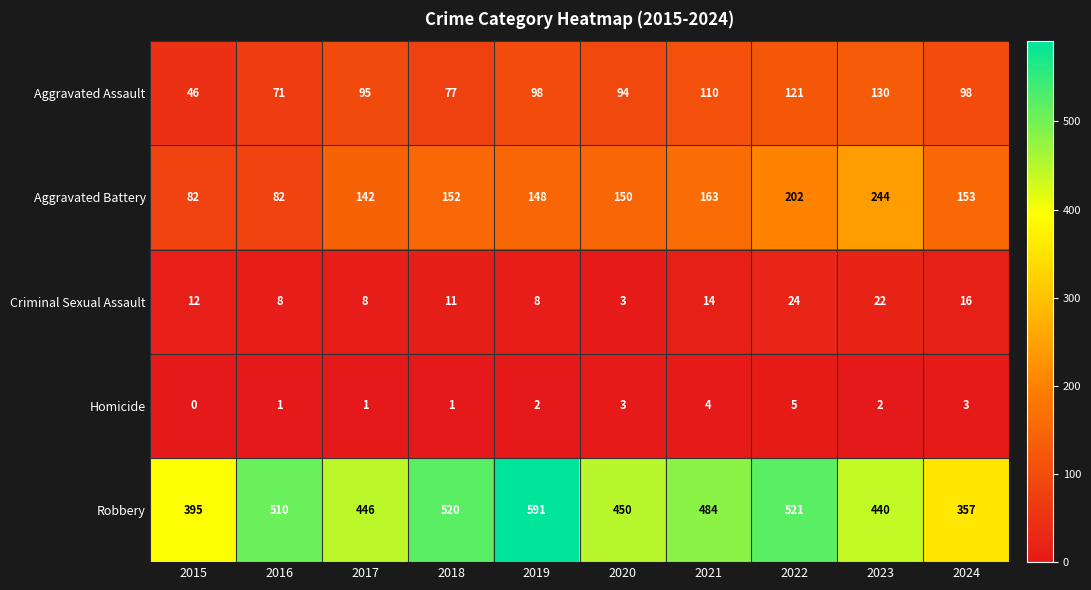

Is it true that Robbery equals 395 at 2015?

True